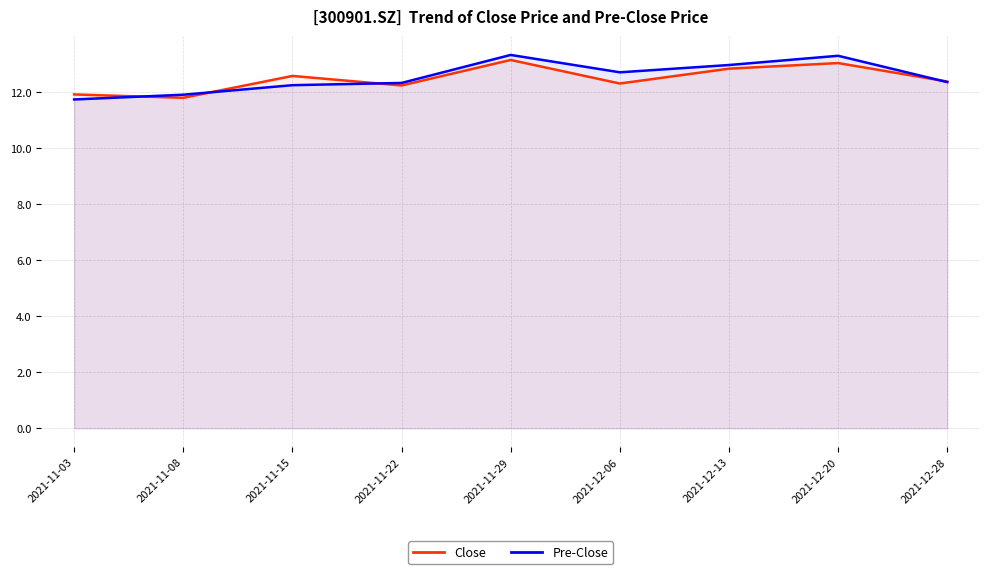

What is the average value of the Pre-Close series?

12.5